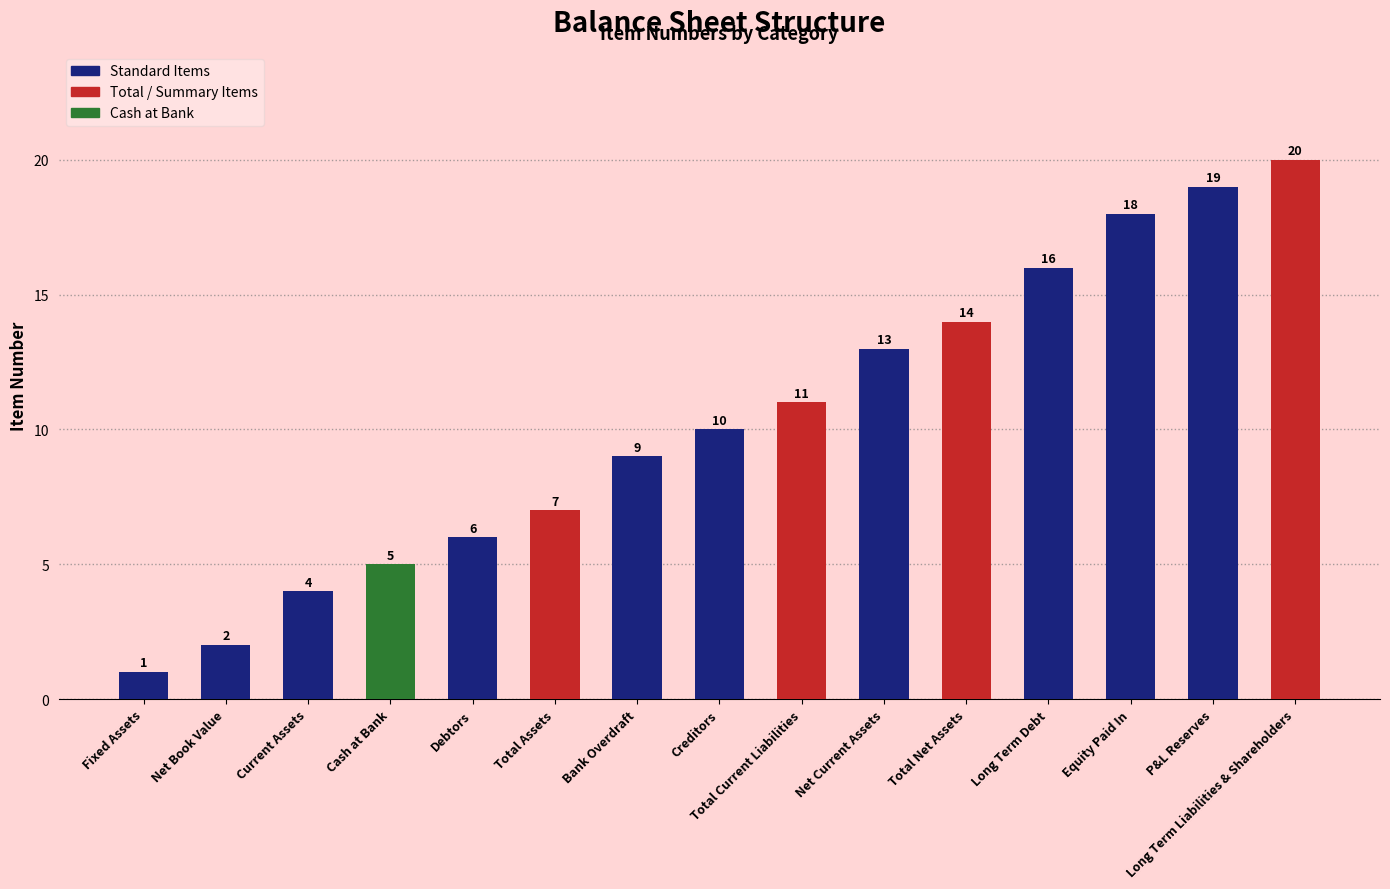

Which has a higher value, Creditors or Fixed Assets?

Creditors